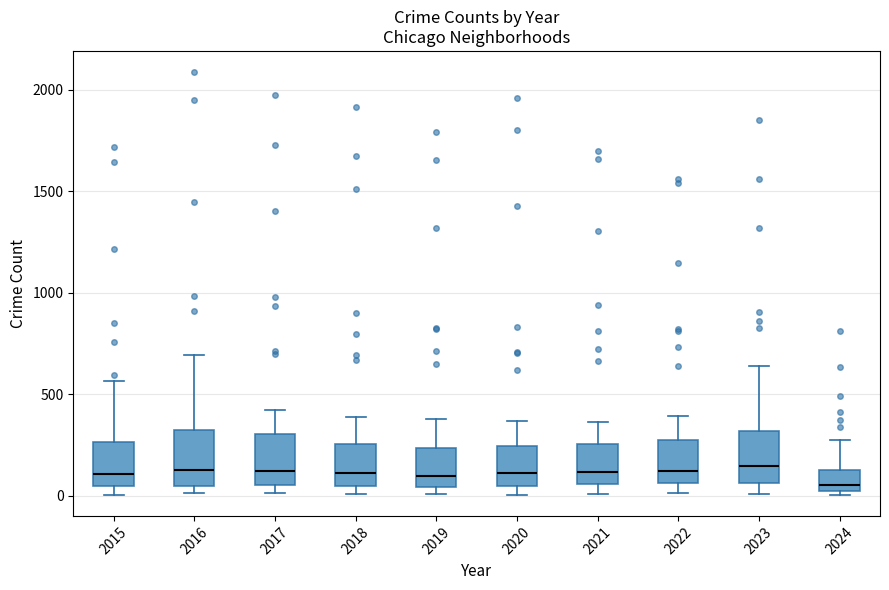

Reading left to right, read every box against the y-axis: the position of its median line, the range the box covers, and the ends of its whiskers. The values are not printed on the chart, so give them approximately, as read against the axis.

2015: median 100, box 50 to 250, whiskers 0 to 550
2016: median 150, box 50 to 300, whiskers 0 to 700
2017: median 100, box 50 to 300, whiskers 0 to 400
2018: median 100, box 50 to 250, whiskers 0 to 400
2019: median 100, box 50 to 250, whiskers 0 to 400
2020: median 100, box 50 to 250, whiskers 0 to 350
2021: median 100, box 50 to 250, whiskers 0 to 350
2022: median 100, box 50 to 250, whiskers 0 to 400
2023: median 150, box 50 to 300, whiskers 0 to 650
2024: median 50, box 0 to 100, whiskers 0 (just below the box's lower edge) to 250